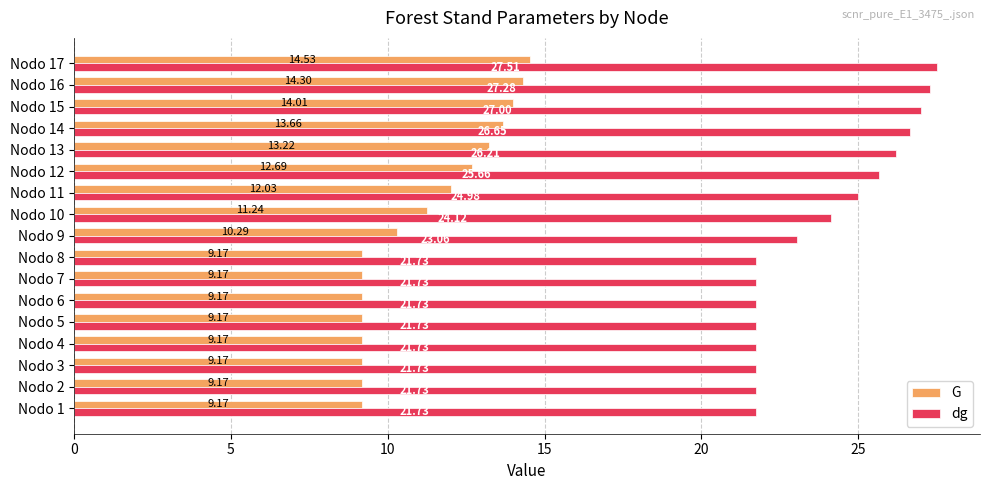

What is the difference between the second highest and minimum values in the G series?

5.1